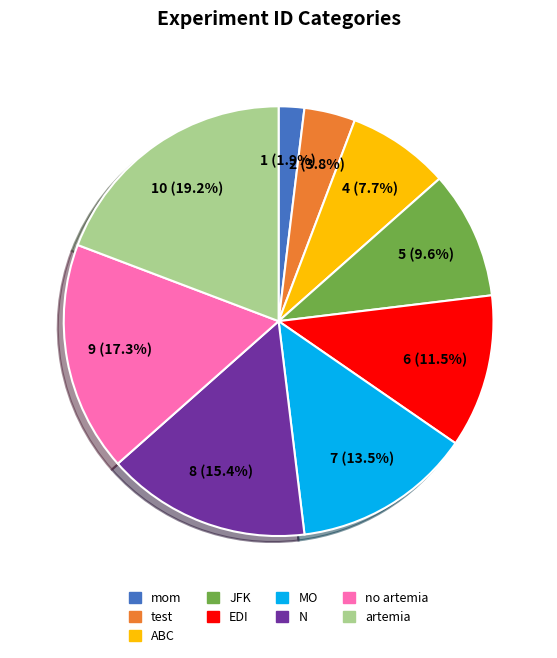

To the nearest percent, what is the combined percentage of artemia and MO?

33%